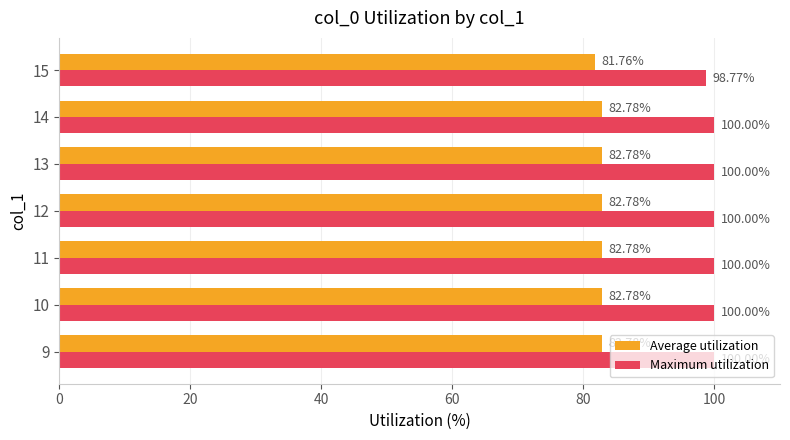

Which category has the lowest value in the Maximum utilization series?

15